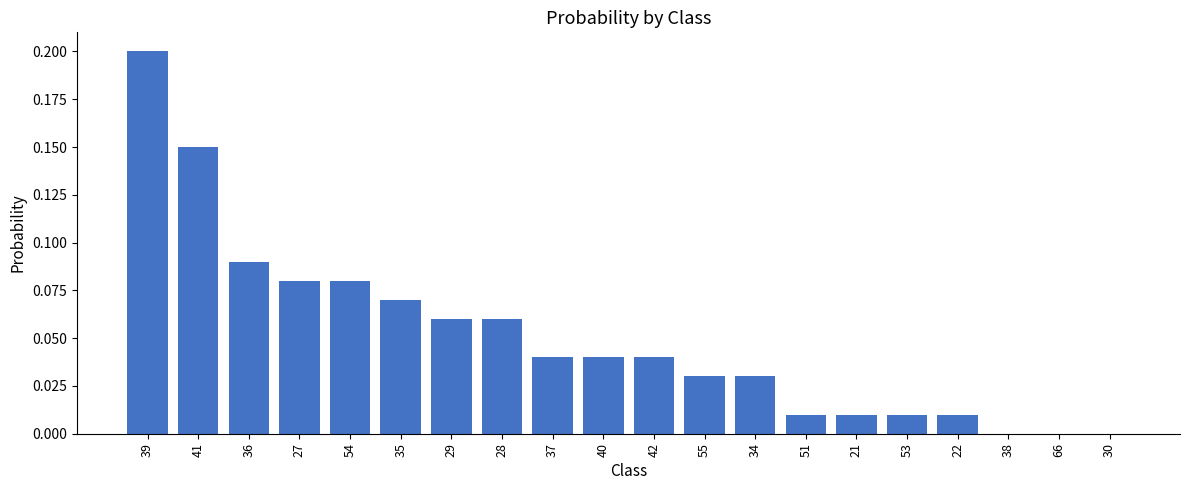

Which label corresponds to the largest value in the chart?

39